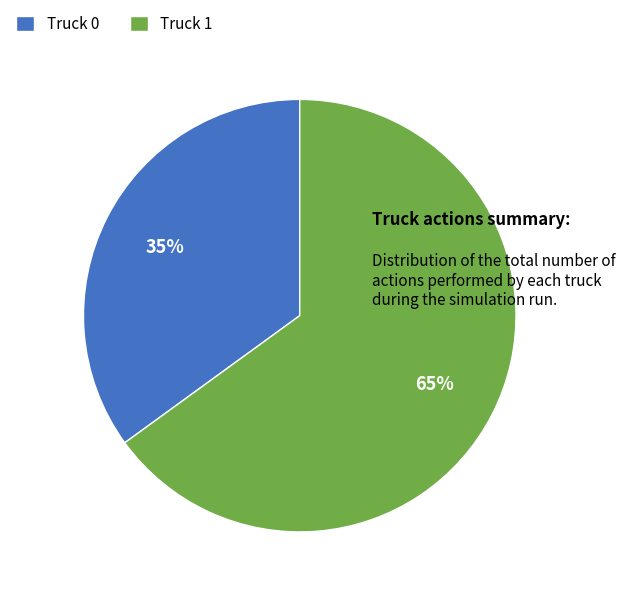

What percentage is the Truck 1 slice, to the nearest percent?

65%